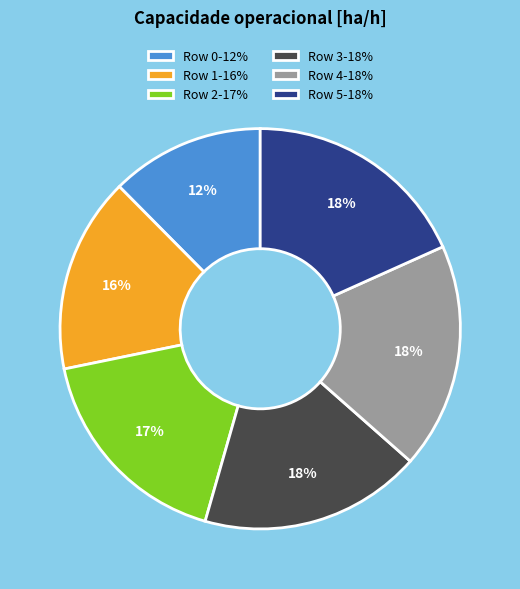

Is Row 1 the majority of the pie?

No